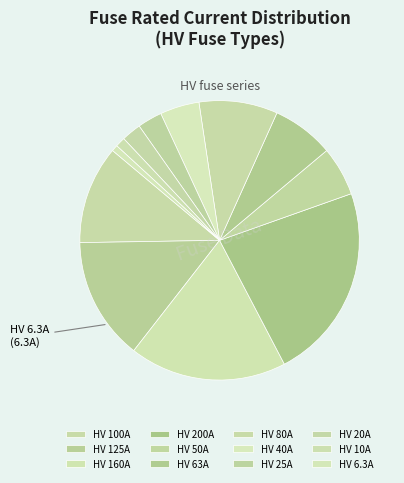

True or false: HV 50A accounts for 15% of the total.

False